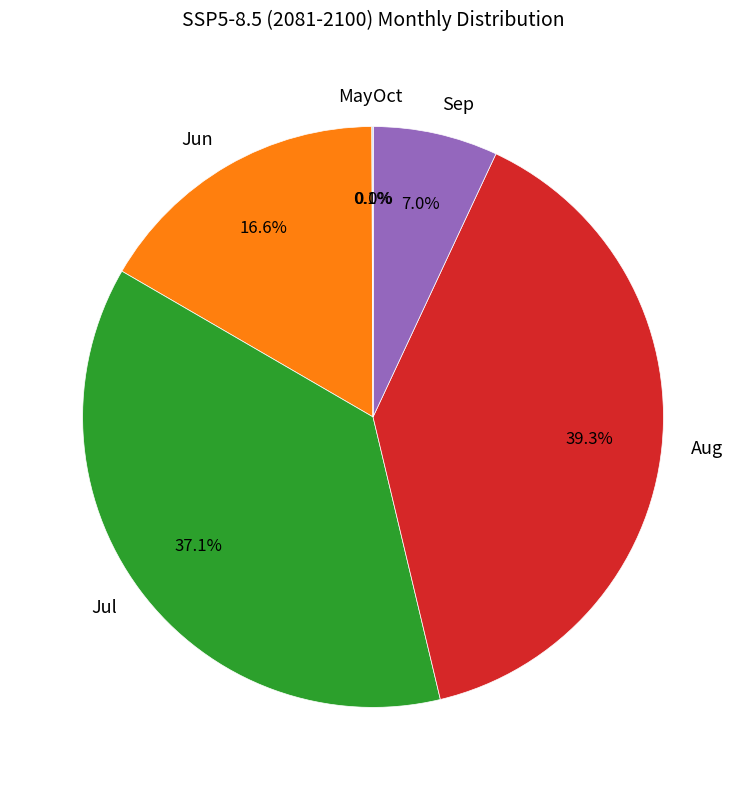

What percentage do Sep and Aug together represent?

46.3%